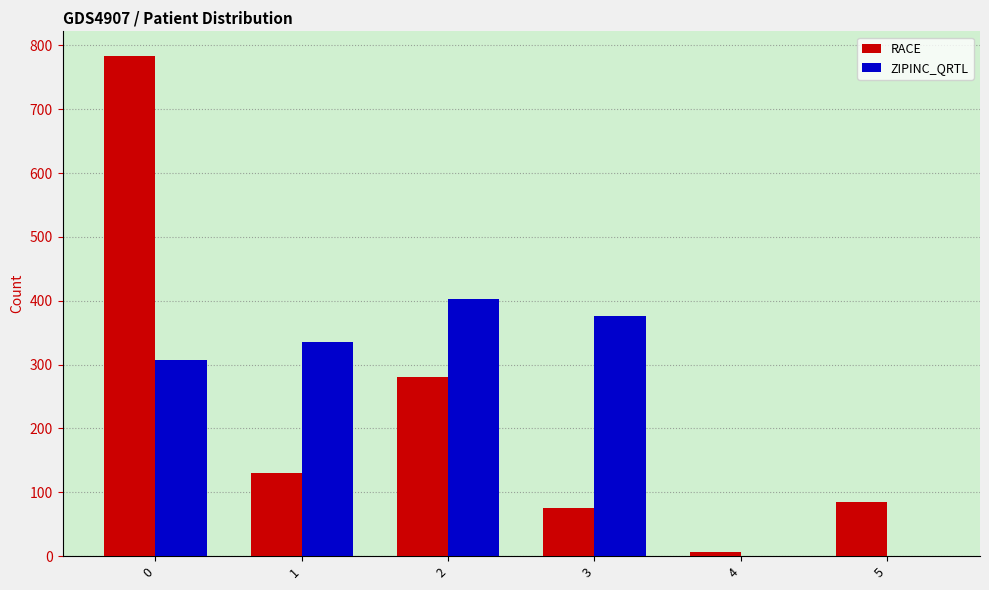

What is the sum of all ZIPINC_QRTL values?

1422